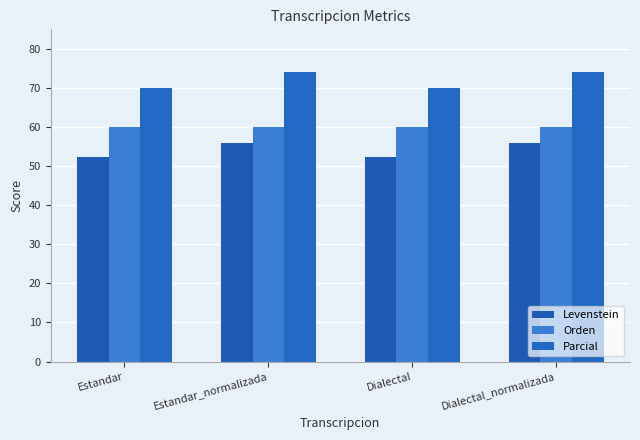

At how many categories does at least one series exceed 64?

4